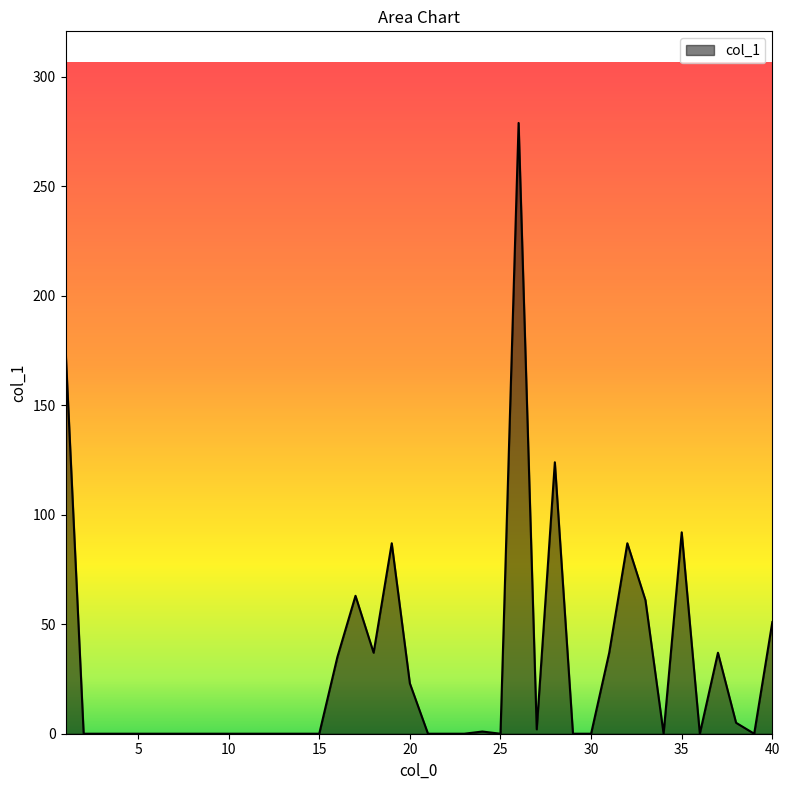

What is the maximum value shown in the chart?

279